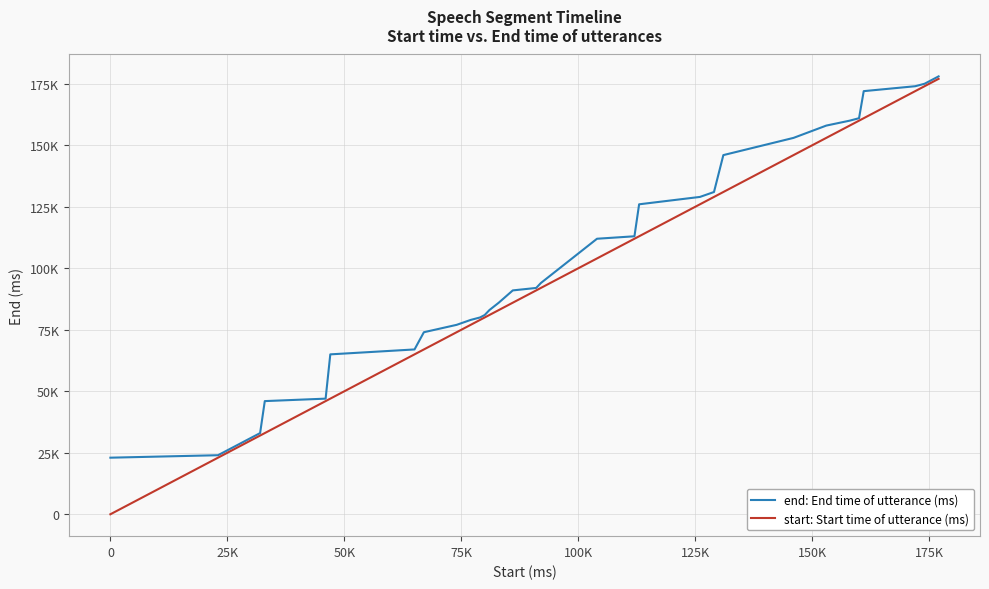

Is this an area chart (filled region under the line)?

No